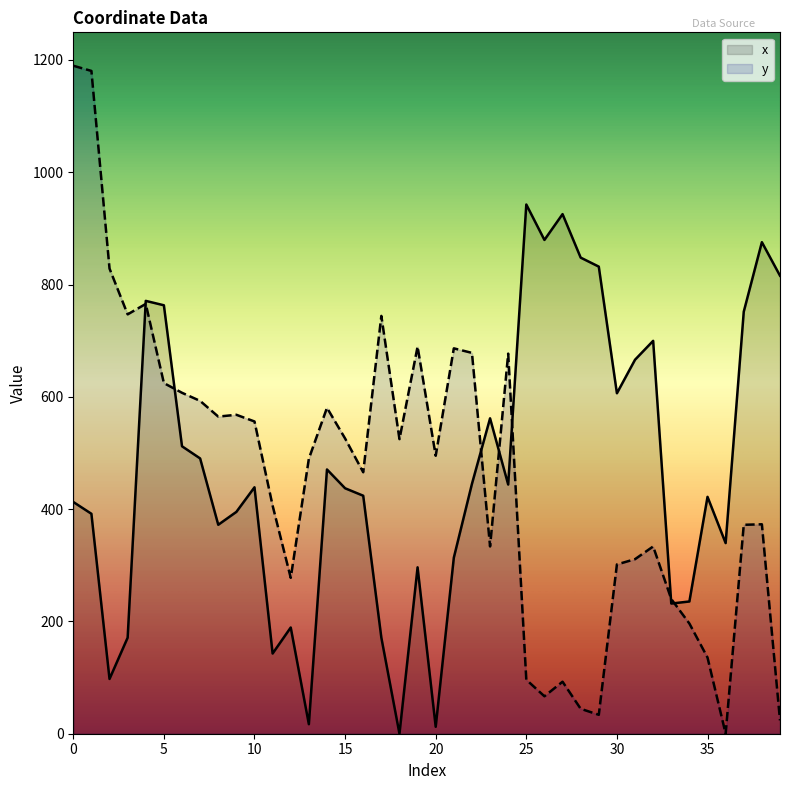

At how many categories does at least one series exceed 175?

40